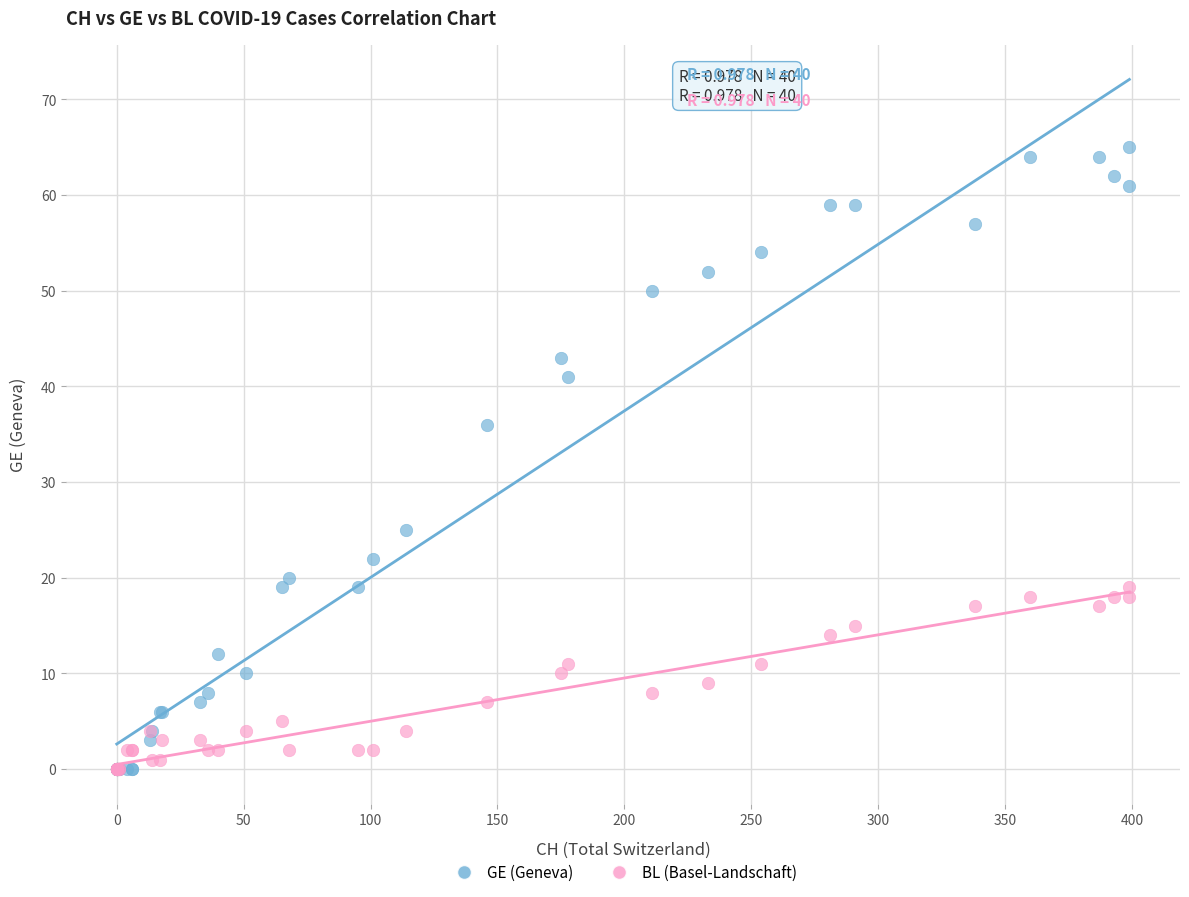

What are all the series names shown in the legend?

GE (Geneva), BL (Basel-Landschaft)